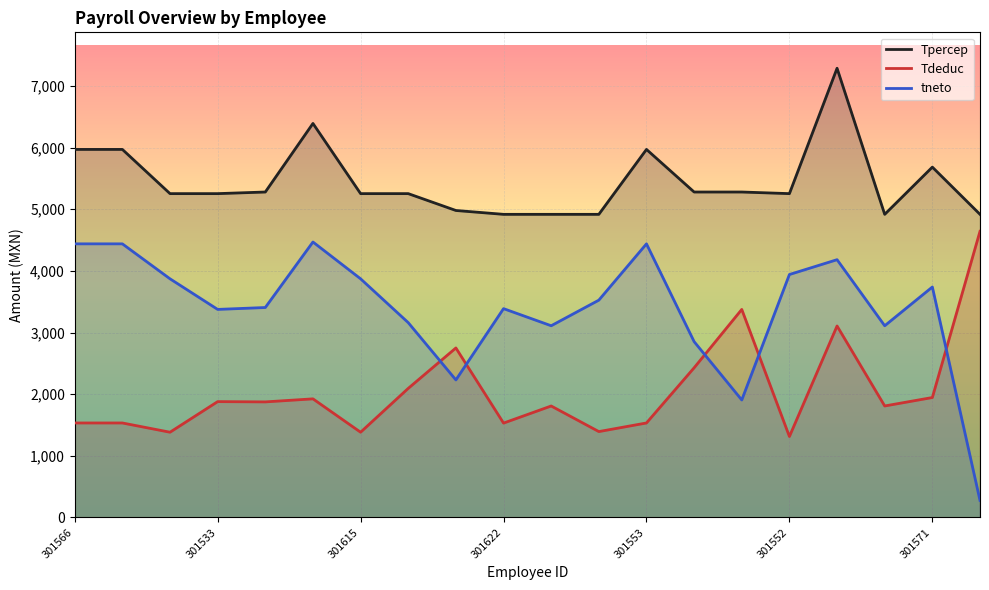

How many values in the Tdeduc series are below 1874?

10